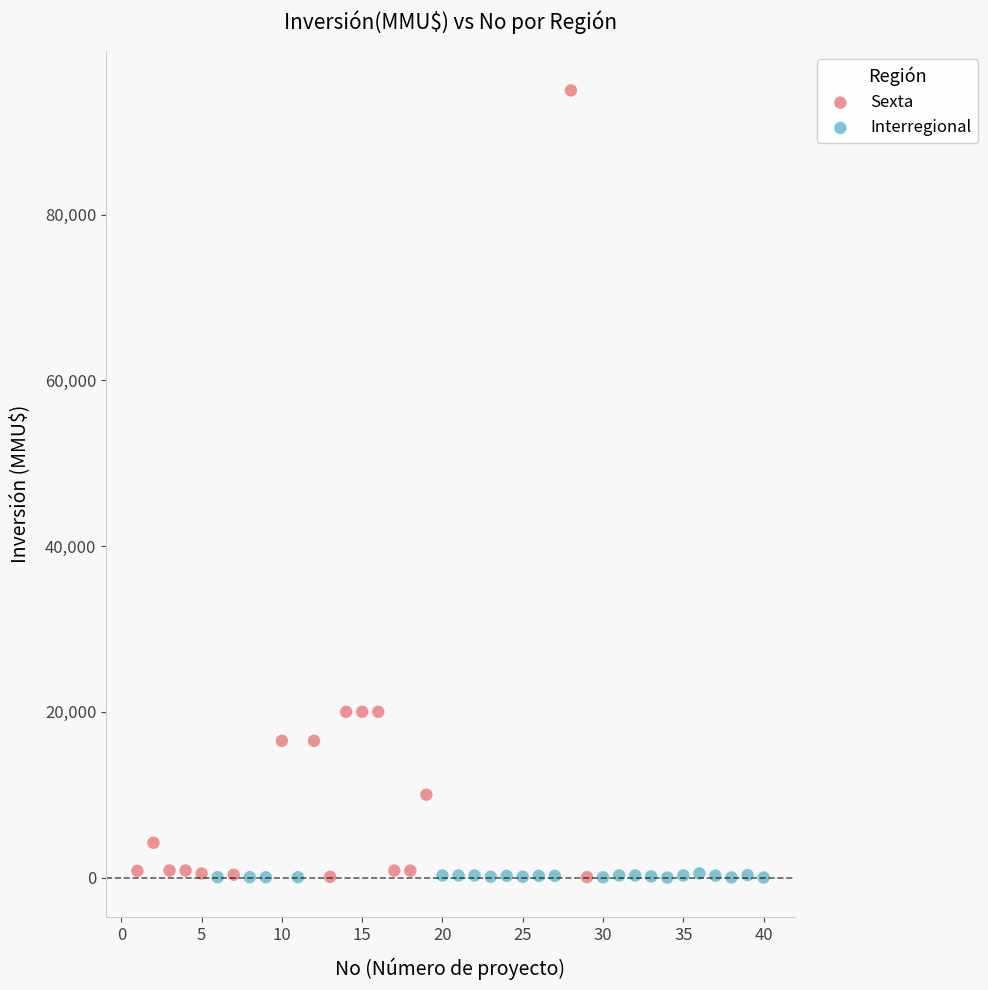

Which series reaches the maximum Y coordinate?

Sexta